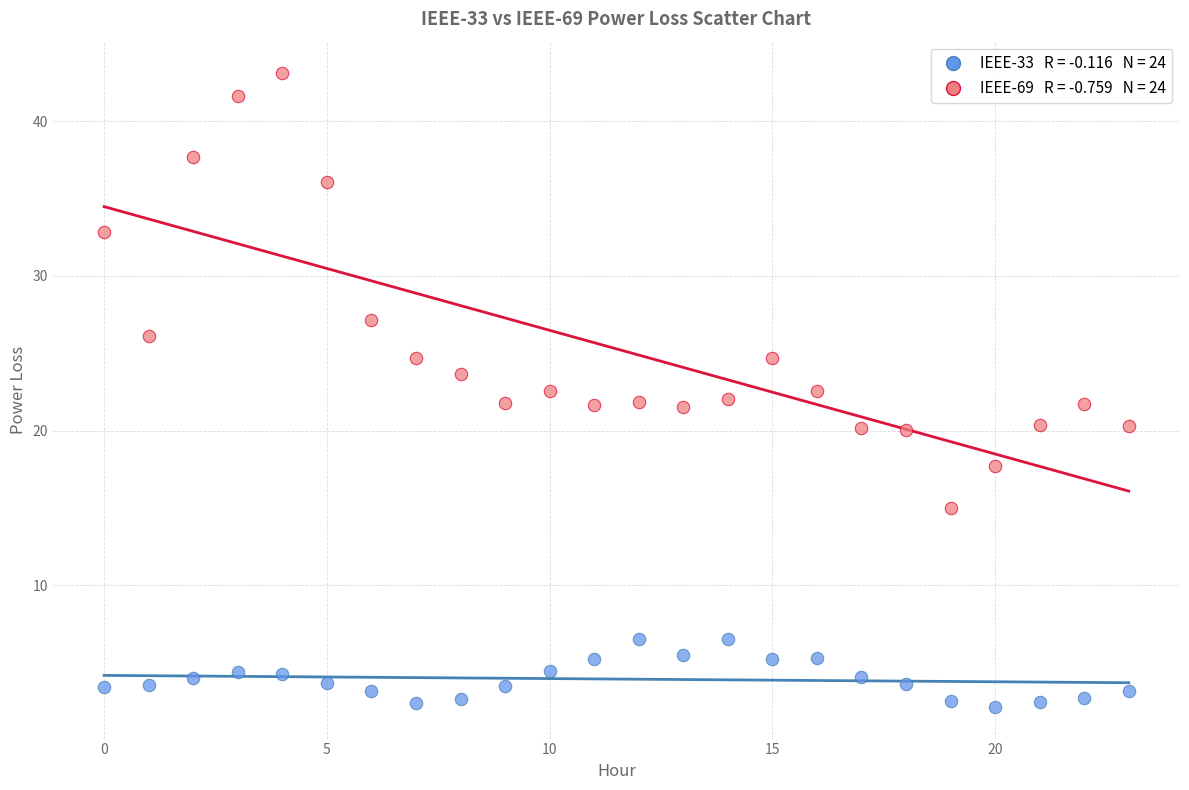

Across all data points, what is the range of Y values (max minus min)?

40.9